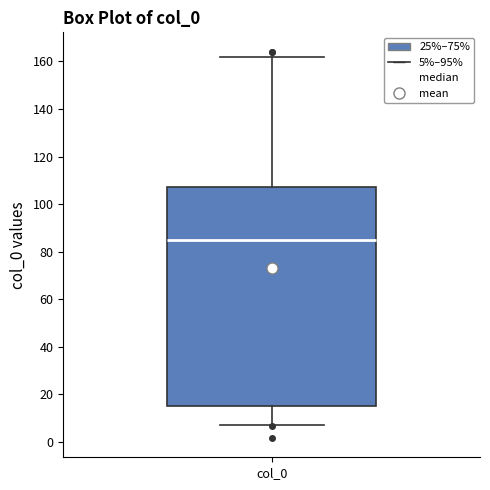

Where is the lower edge of the box for col_0 on the y-axis? The values are not printed on the chart, so give them approximately, as read against the axis.

14